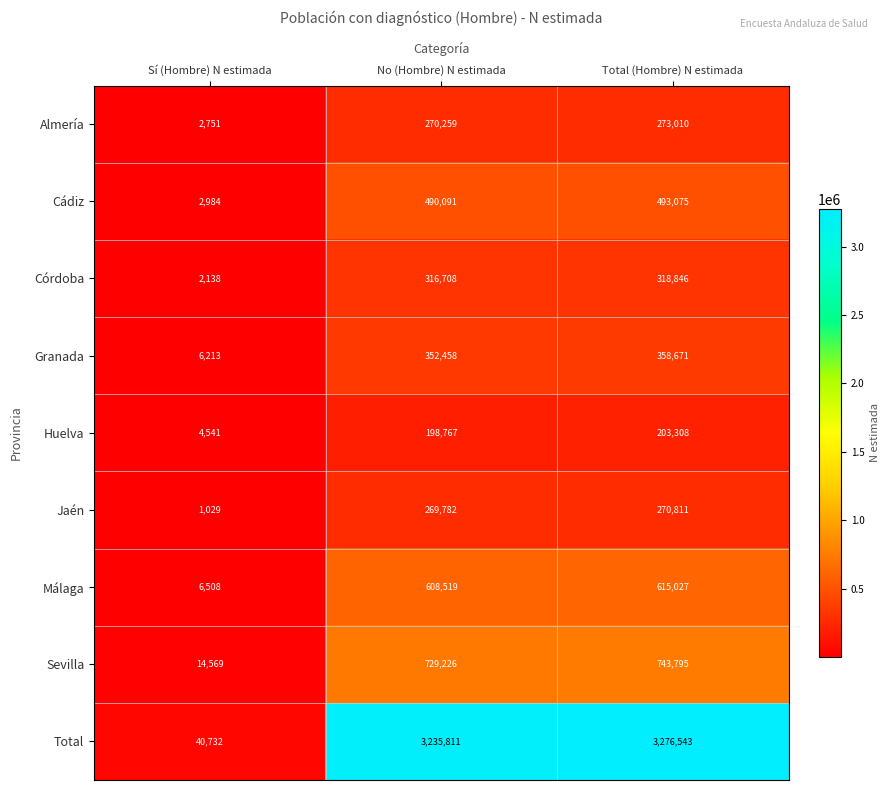

Rank the series by their maximum value, from highest to lowest.

Total, Sevilla, Málaga, Cádiz, Granada, Córdoba, Almería, Jaén, Huelva